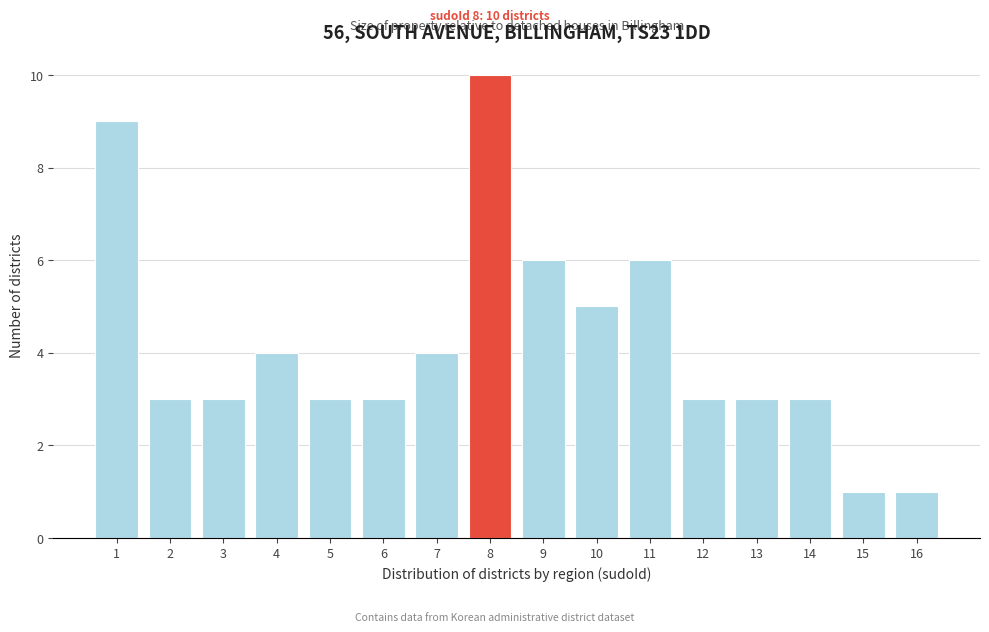

Reading left to right, list all the values displayed in this chart.

1=9	2=3	3=3	4=4	5=3	6=3	7=4	8=10	9=6	10=5	11=6	12=3	13=3	14=3	15=1	16=1